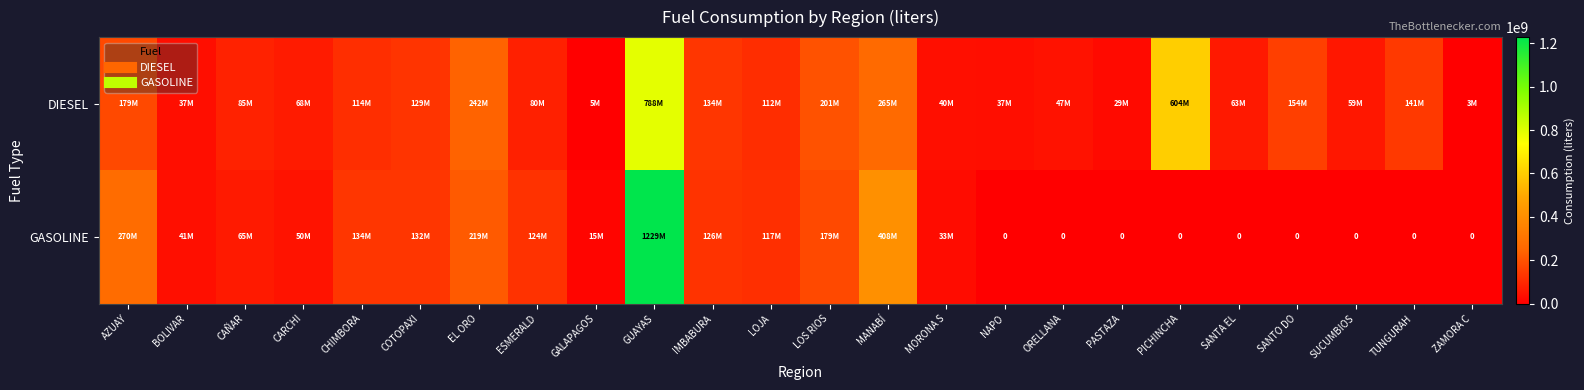

At which category is the sum across all series the highest?

GUAYAS